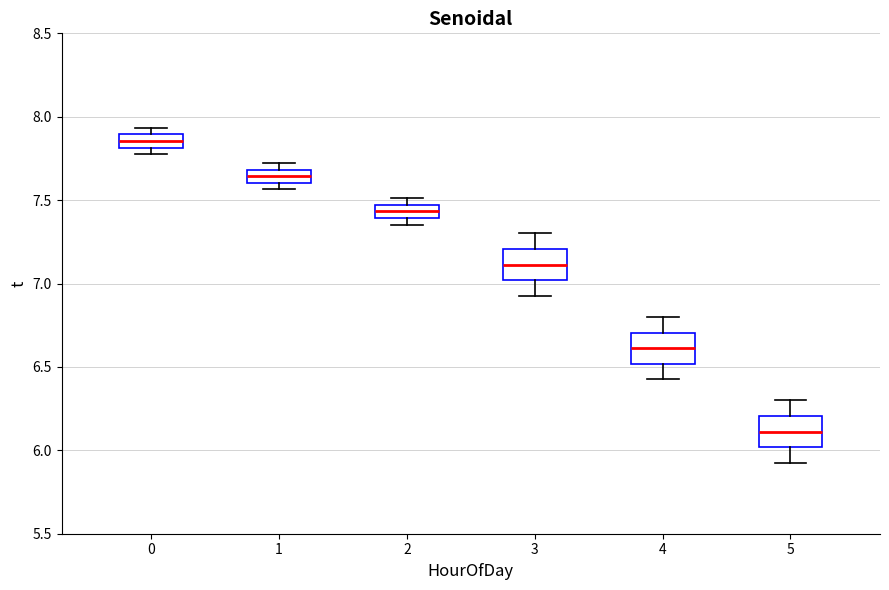

Reading left to right, read every box against the y-axis: the position of its median line, the range the box covers, and the ends of its whiskers. The values are not printed on the chart, so give them approximately, as read against the axis.

0: median 7.85, box 7.80 to 7.90, whiskers 7.80 (just below the box's lower edge) to 7.95
1: median 7.65, box 7.60 to 7.70, whiskers 7.55 to 7.70 (just above the box's upper edge)
2: median 7.45 (inside the box), box 7.40 to 7.45, whiskers 7.35 to 7.50
3: median 7.10, box 7.00 to 7.20, whiskers 6.95 to 7.30
4: median 6.60, box 6.50 to 6.70, whiskers 6.45 to 6.80
5: median 6.10, box 6.00 to 6.20, whiskers 5.95 to 6.30